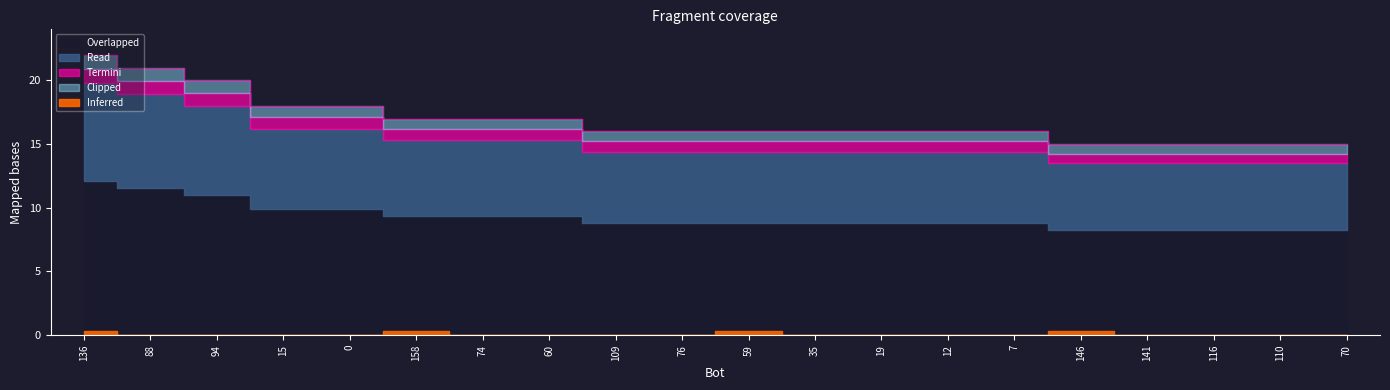

What is the difference between the second highest and minimum values?

6.0